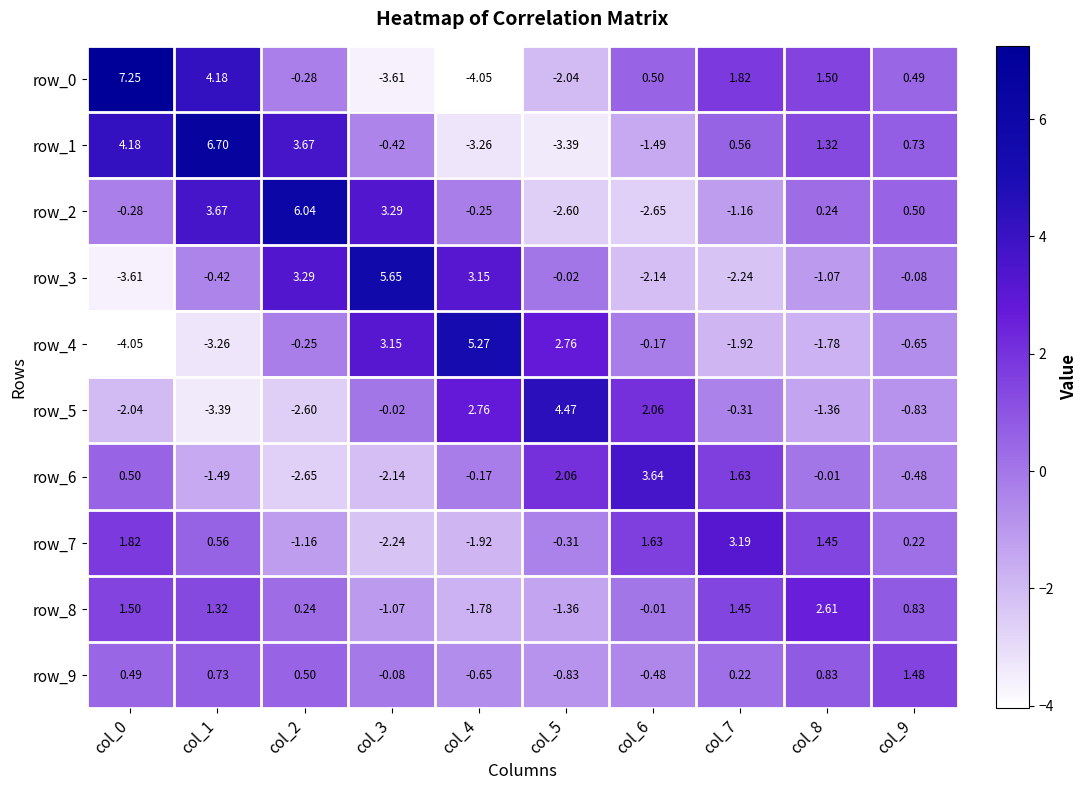

Is the value of row_2 at col_9 greater than the value of row_4 at col_7?

Yes